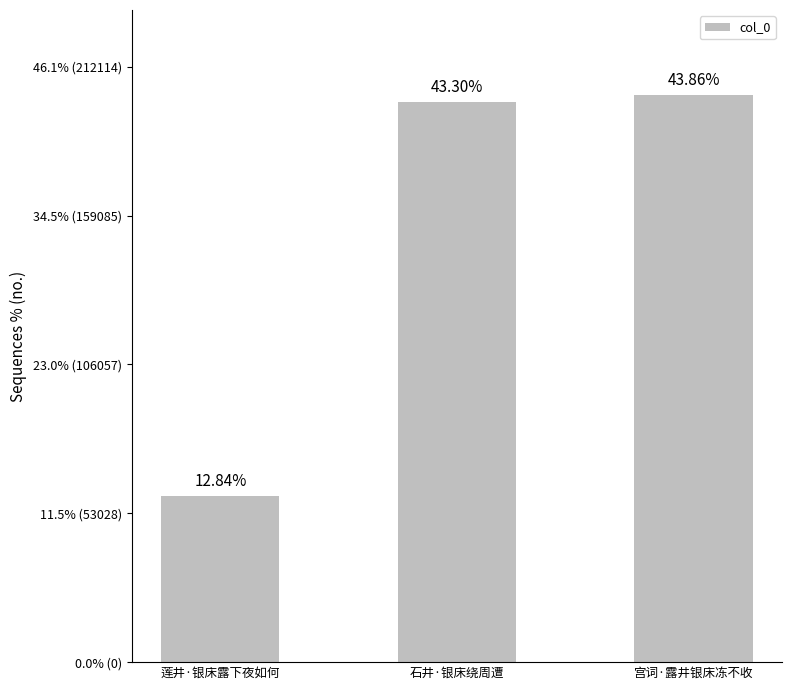

Reading left to right, what are all the values shown in this chart?

莲井·银床露下夜如何=59146	石井·银床绕周遭=199408	宫词·露井银床冻不收=202013